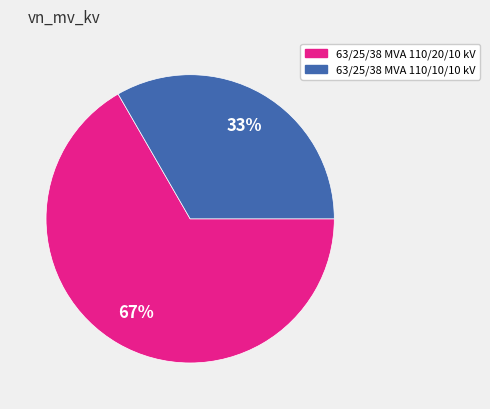

What is the largest slice in the pie chart?

63/25/38 MVA 110/20/10 kV